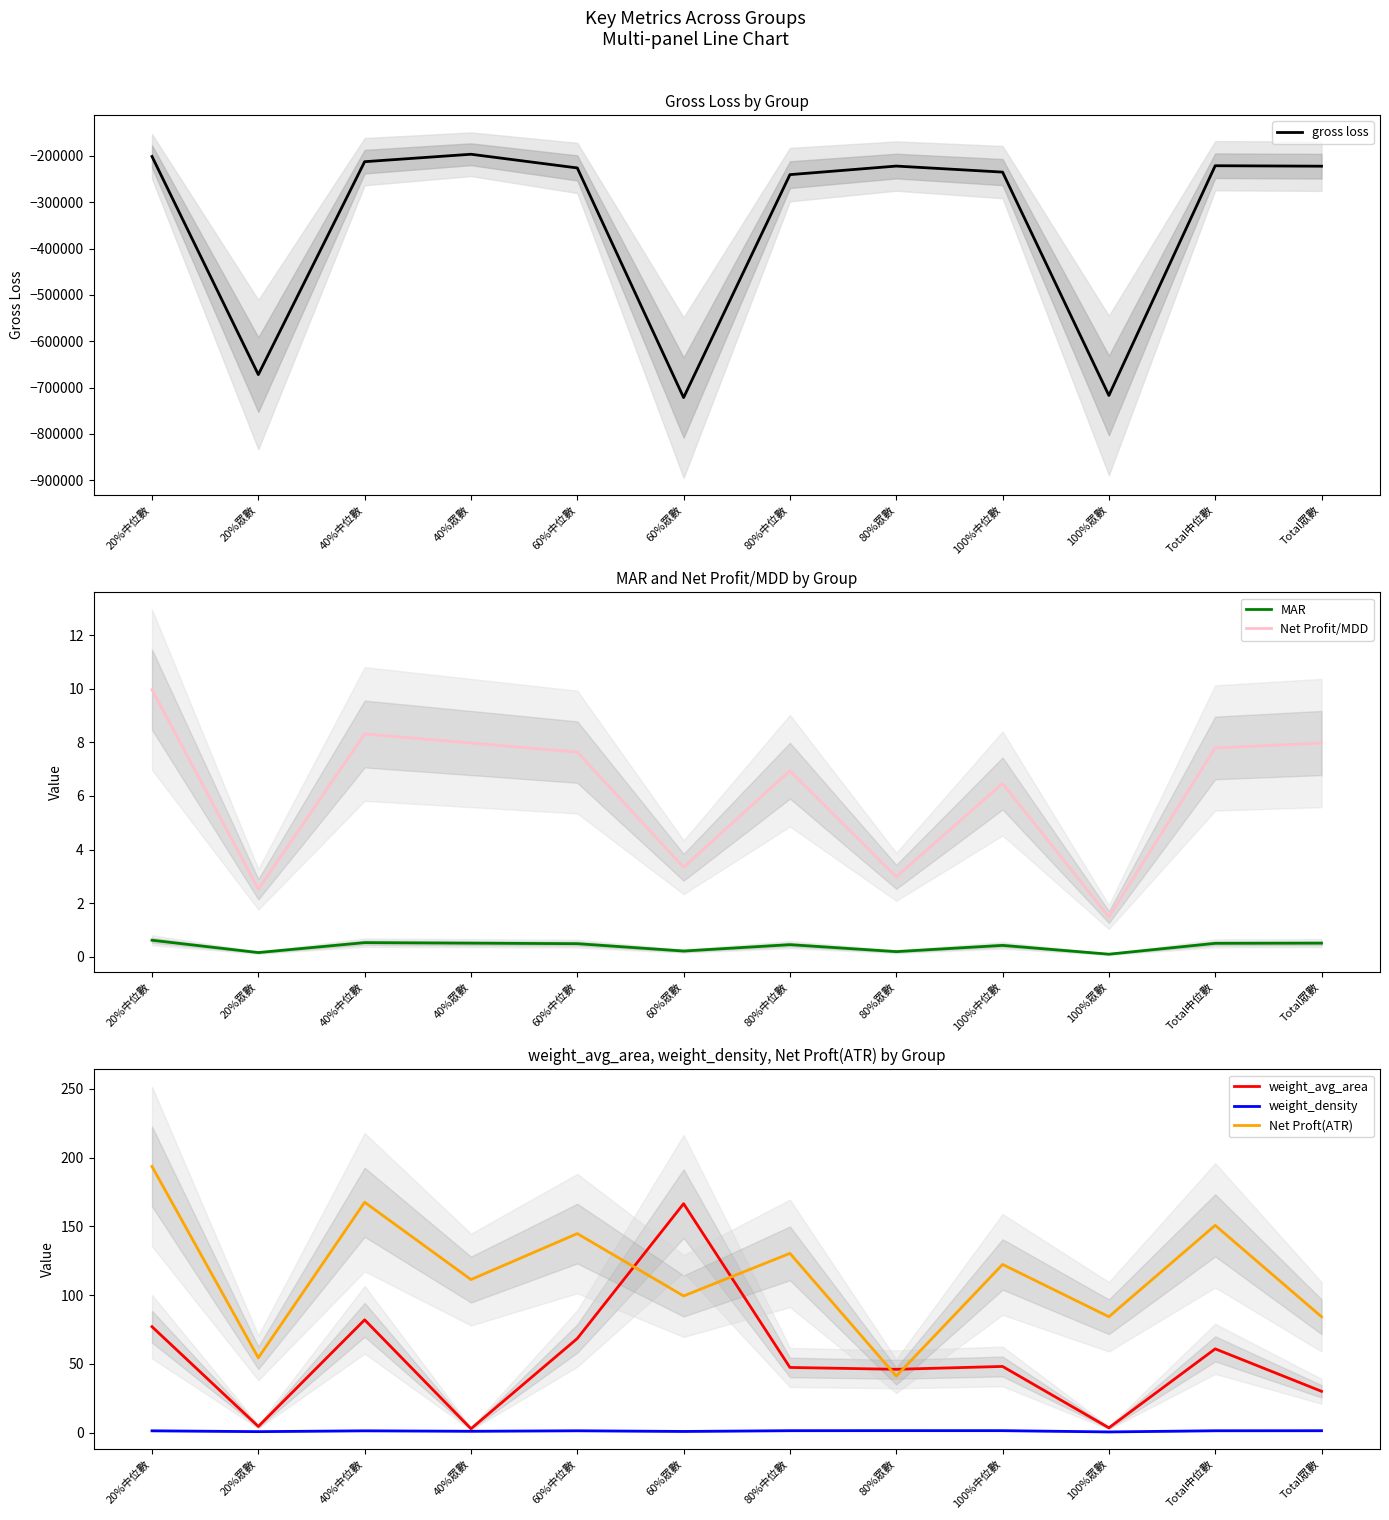

Is it true that Net Profit/MDD equals 6.9 at 80%中位數?

True